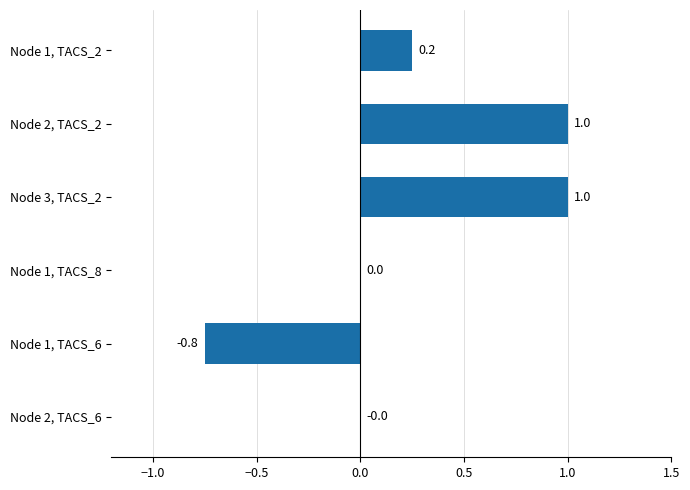

Is it true that the value at Node 1, TACS_6 is -1.1?

False